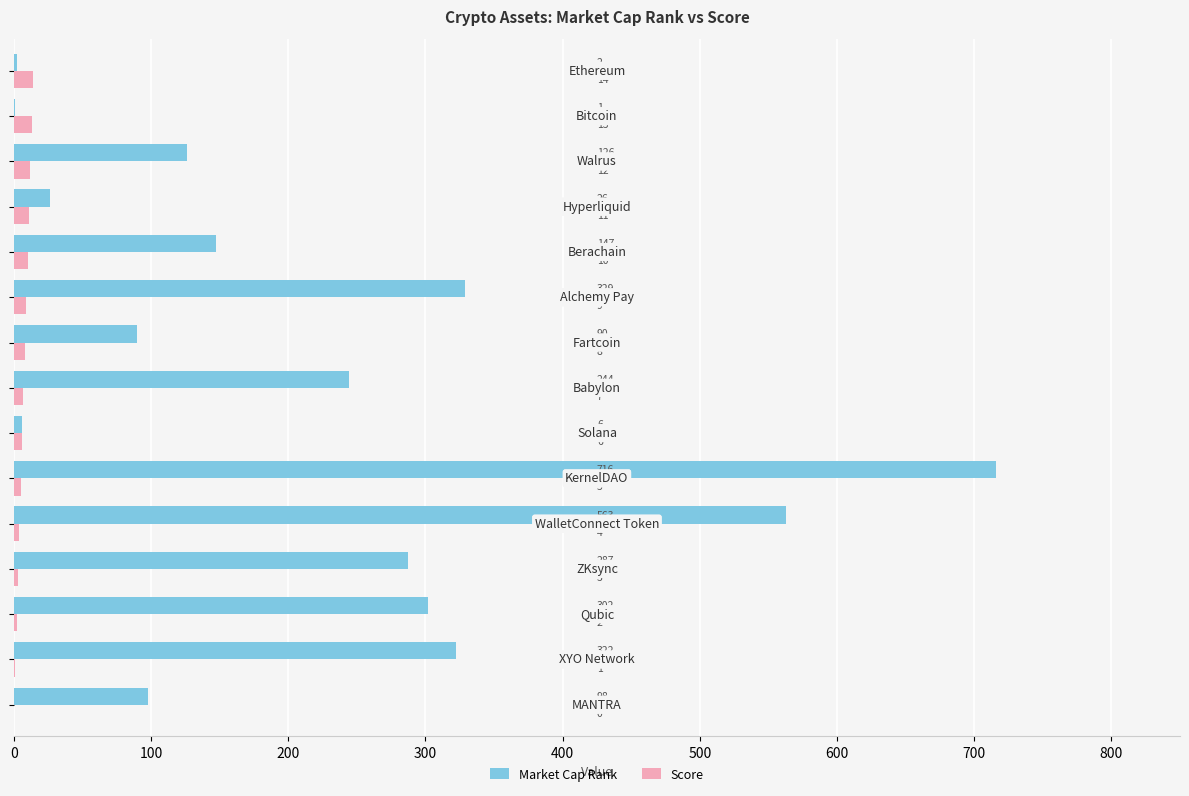

Which series has the largest total across all categories?

Market Cap Rank